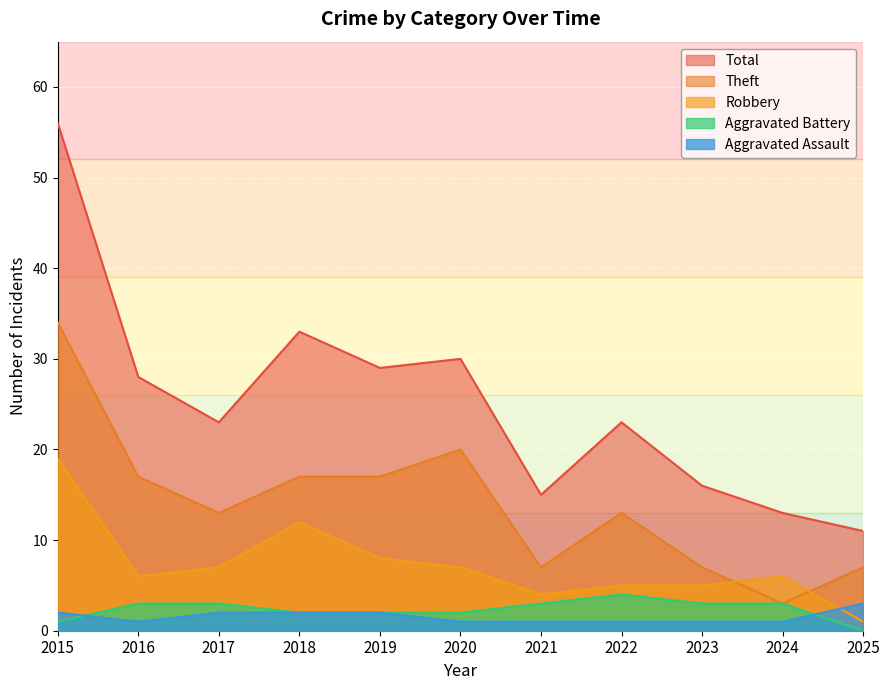

What is the minimum value for Theft?

3